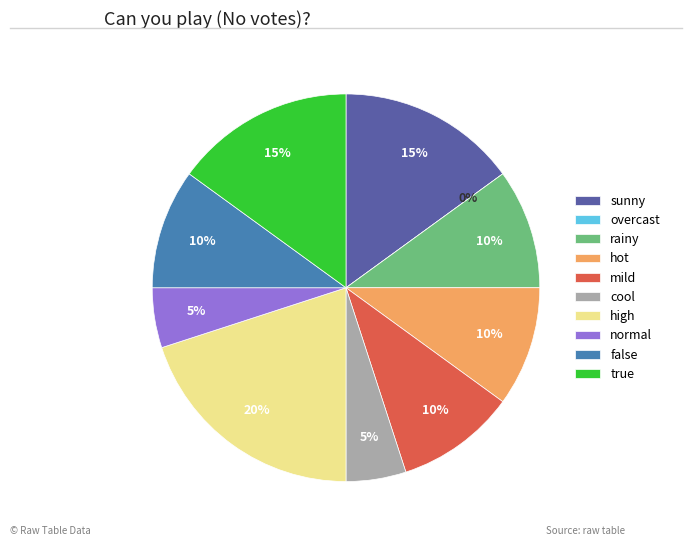

Combined, do cool and overcast account for over 50%?

No